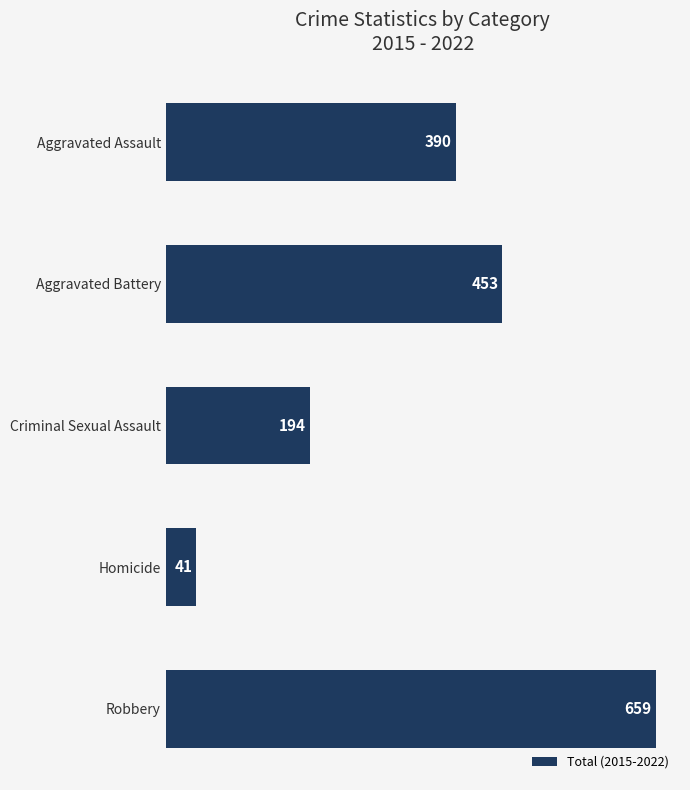

Rank the categories by value from lowest to highest.

Homicide, Criminal Sexual Assault, Aggravated Assault, Aggravated Battery, Robbery